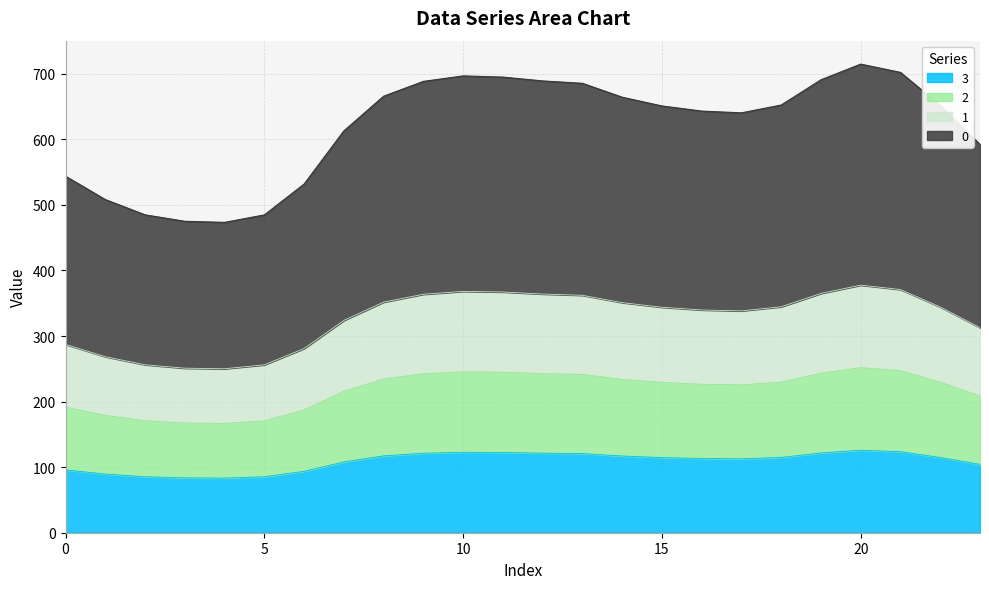

How many data points in 0 are less than 651?

12